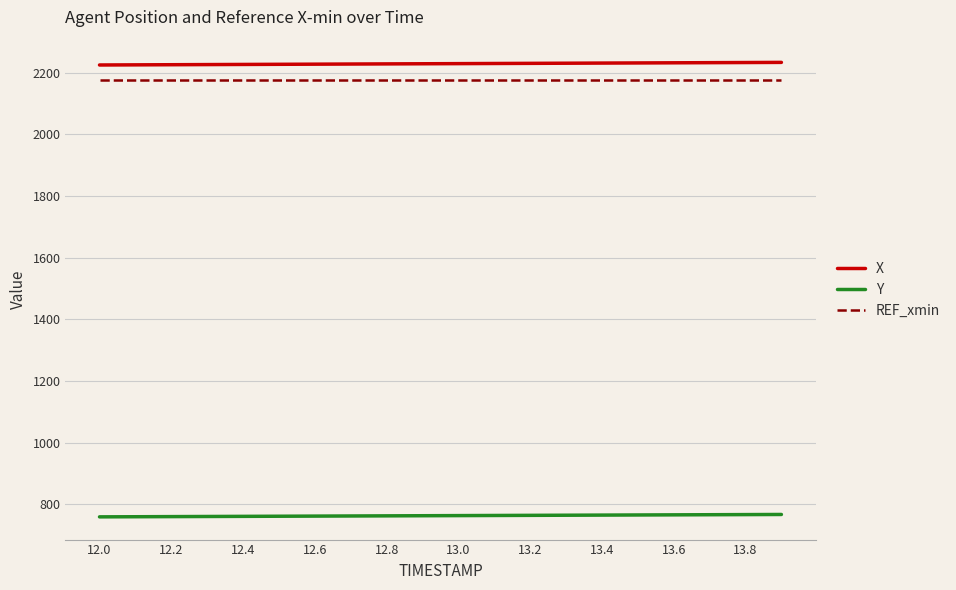

True or false: X and REF_xmin intersect in this chart.

False